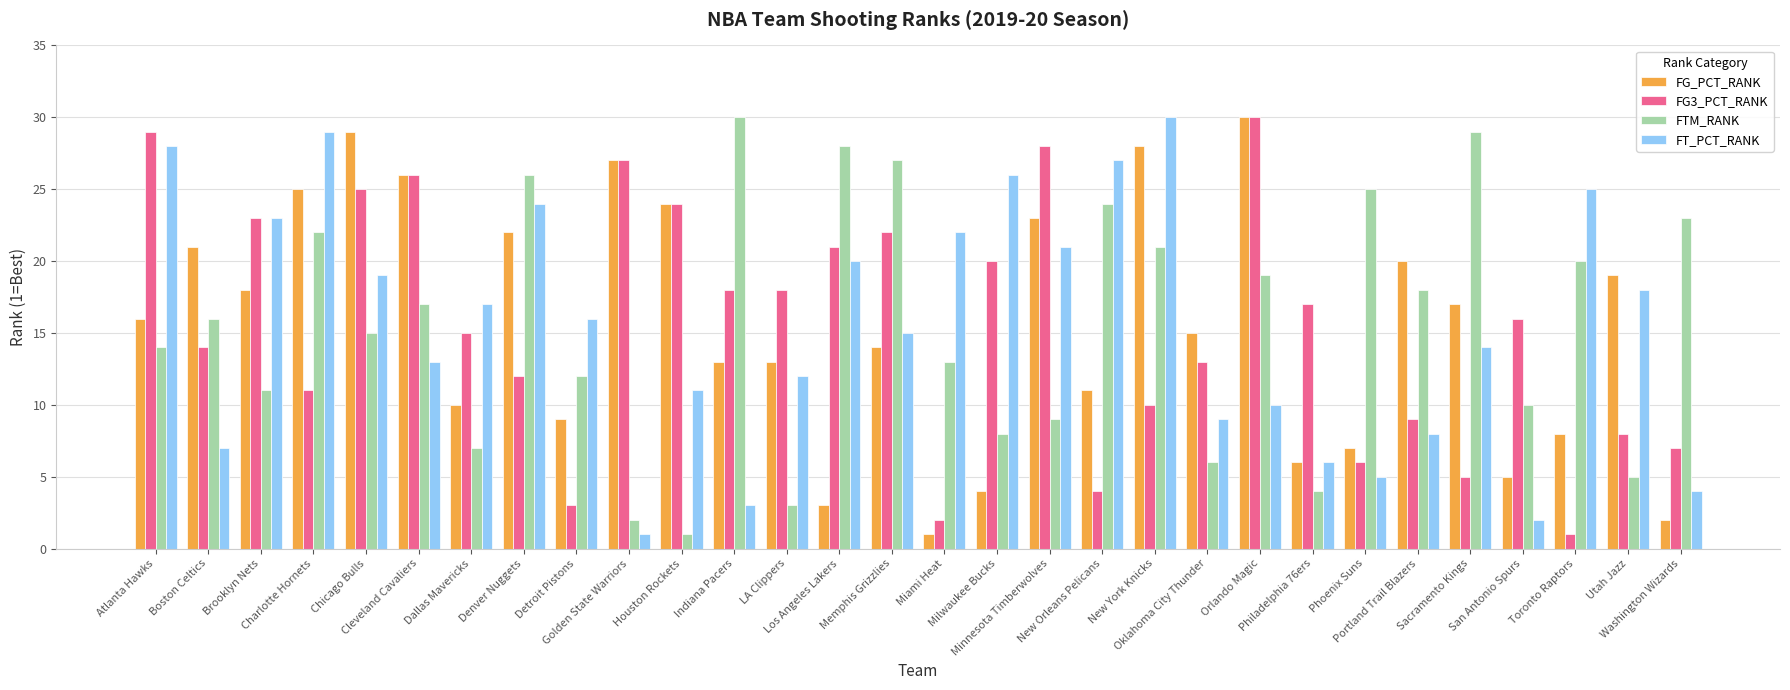

The value of FT_PCT_RANK at Washington Wizards is 2. True or false?

False